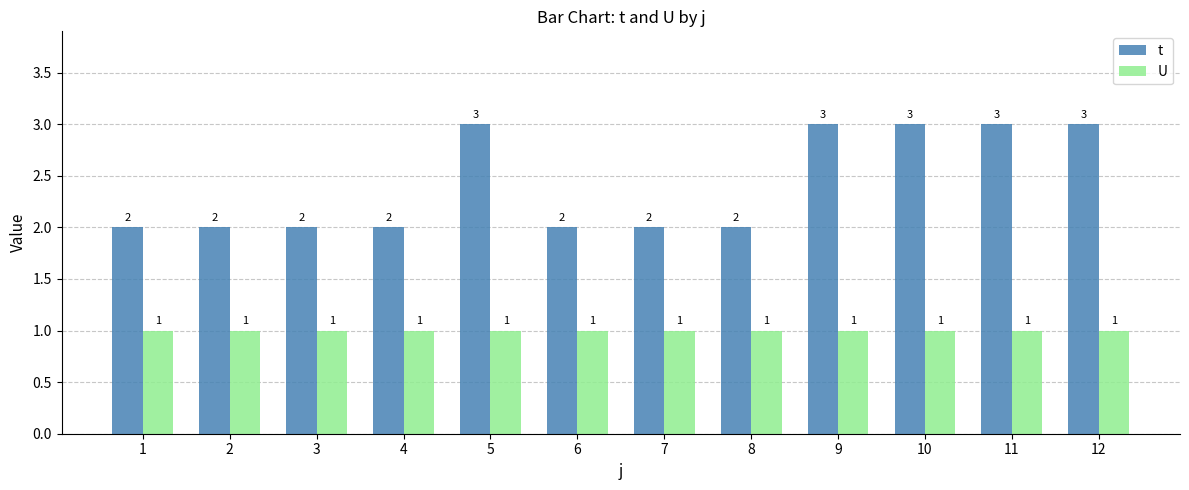

The U series shows 1 at 7. True or false?

True